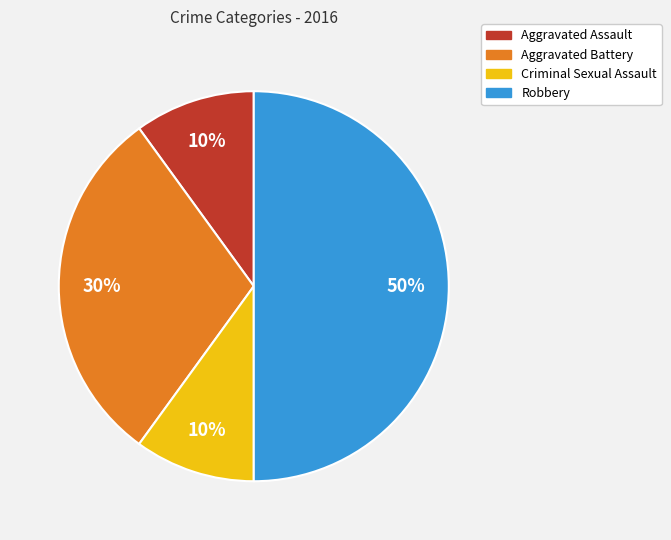

Which has a higher value, Aggravated Assault or Robbery?

Robbery